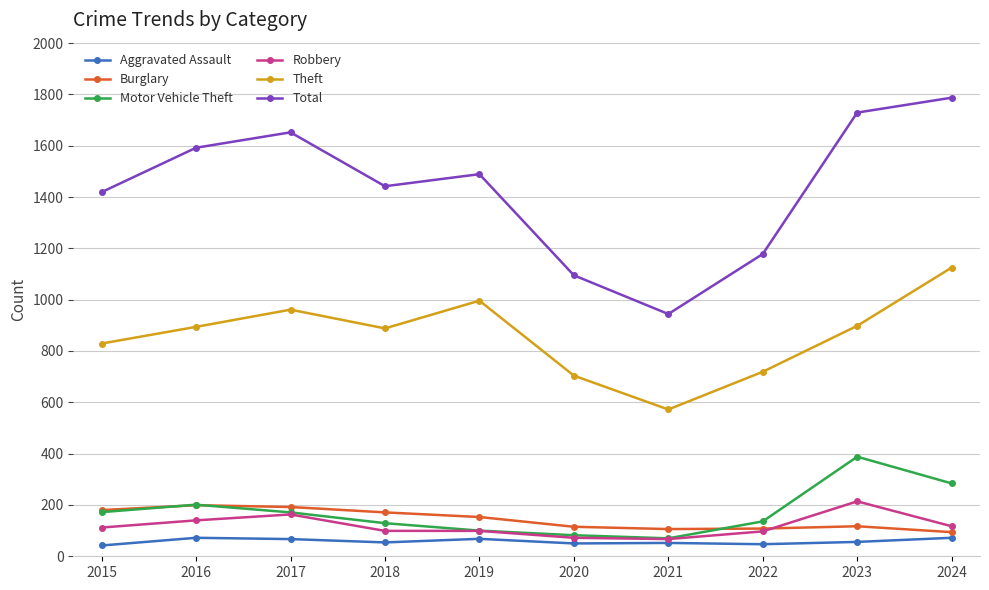

Which series changed the most between 2017 and 2020?

Total